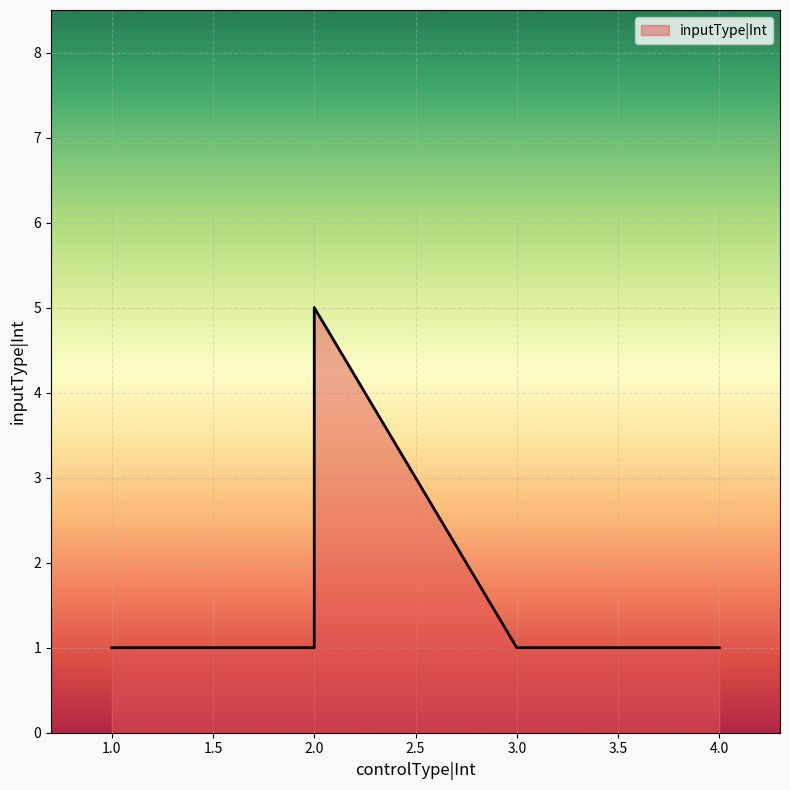

Reading left to right, transcribe all the data shown in this chart.

1	1	5	1	1